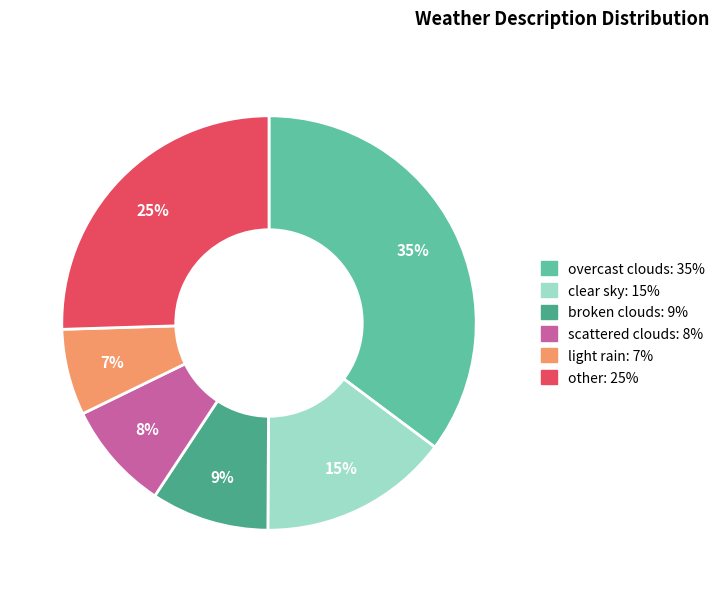

Is there a majority slice in this chart?

No